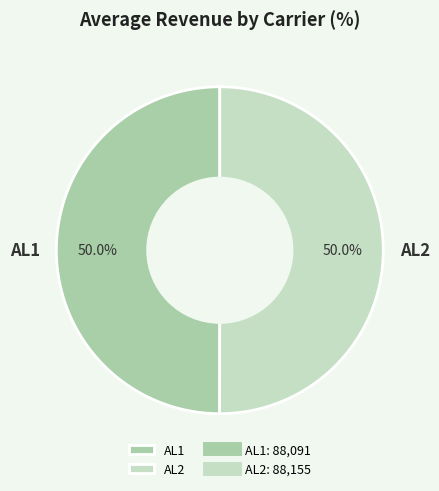

How many segments does this pie chart have?

2